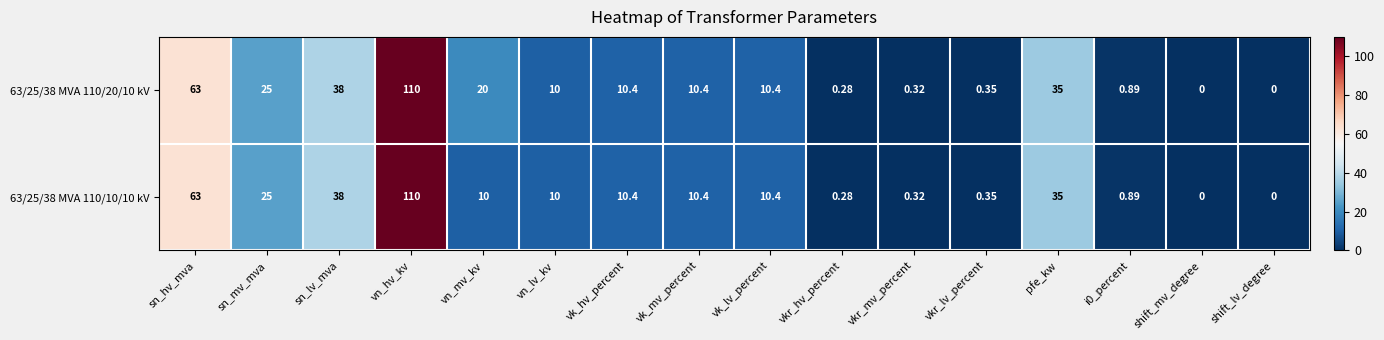

Is the value of 63/25/38 MVA 110/20/10 kV at vn_lv_kv greater than the value of 63/25/38 MVA 110/10/10 kV at vkr_hv_percent?

Yes